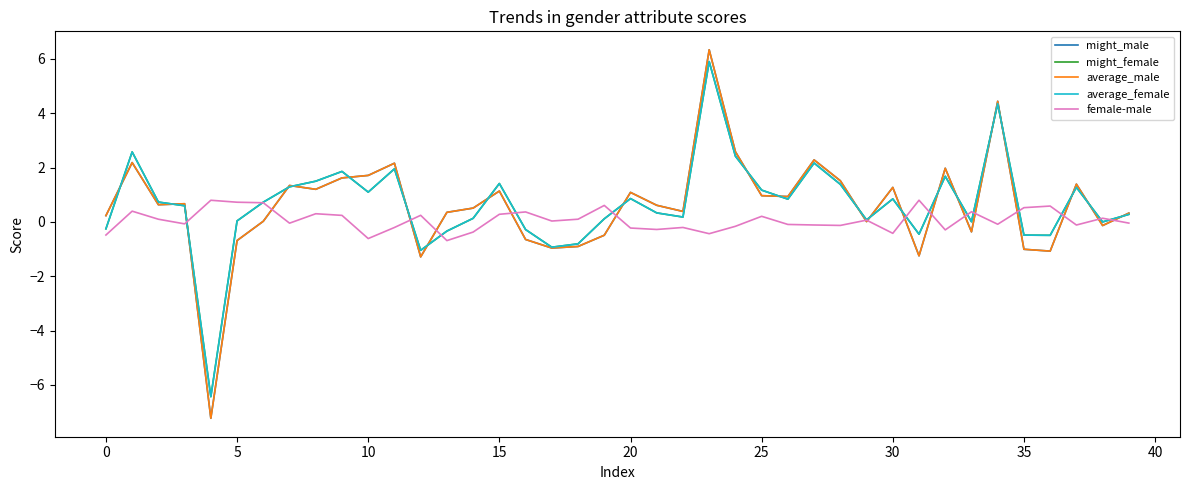

What is the lowest value of the might_female series?

-6.4